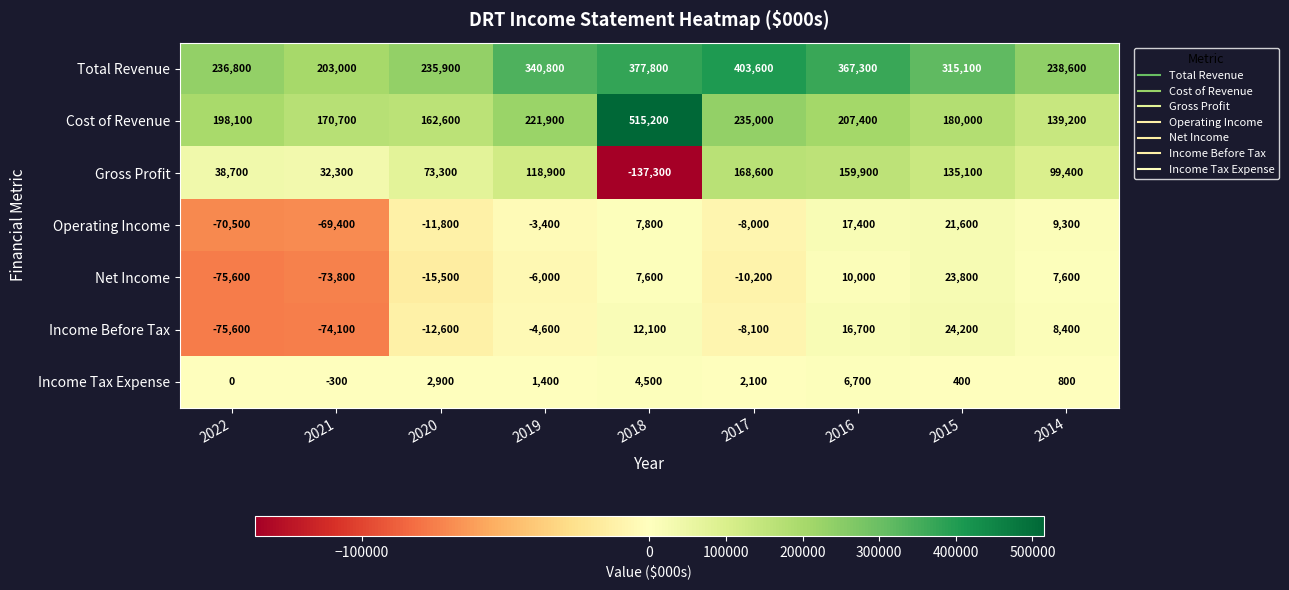

At how many categories does at least one series exceed 177691?

9